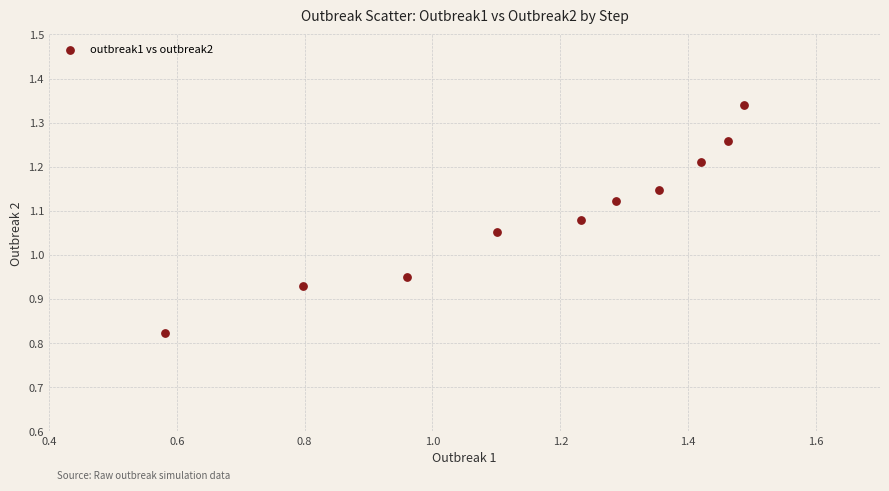

What is the range of Y values (max minus min)?

0.5